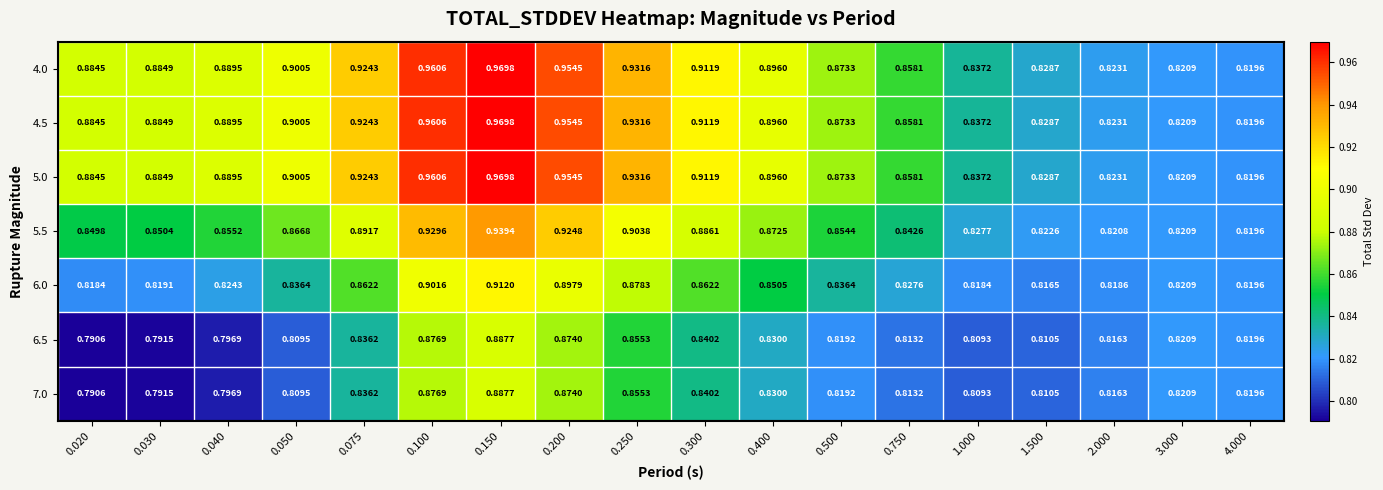

Is the value of 5.5 at 0.300 greater than the value of 6.0 at 3.000?

Yes